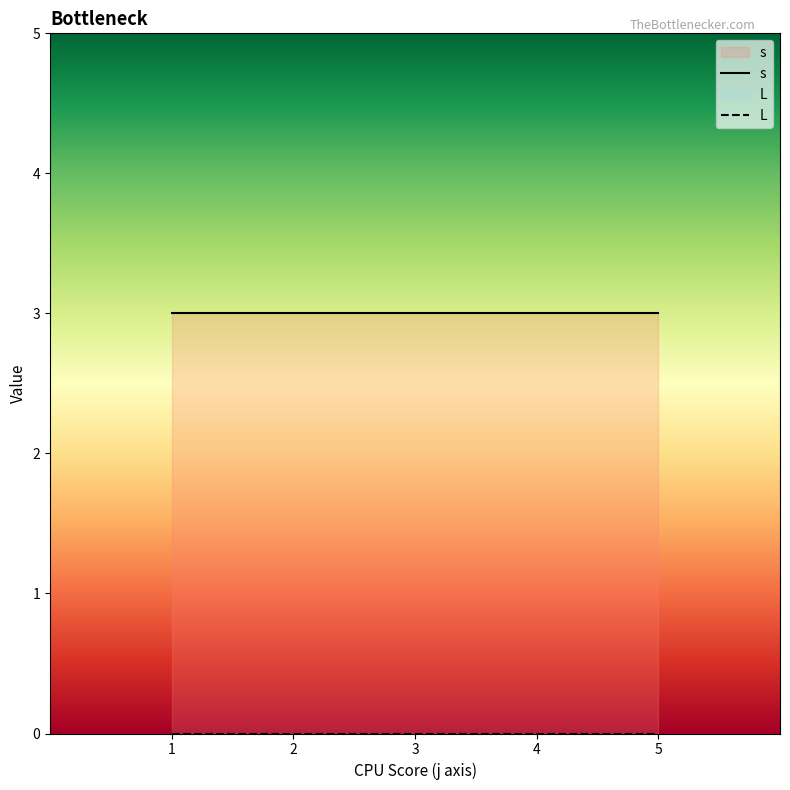

Between 2 and 3, which series saw the biggest shift?

s